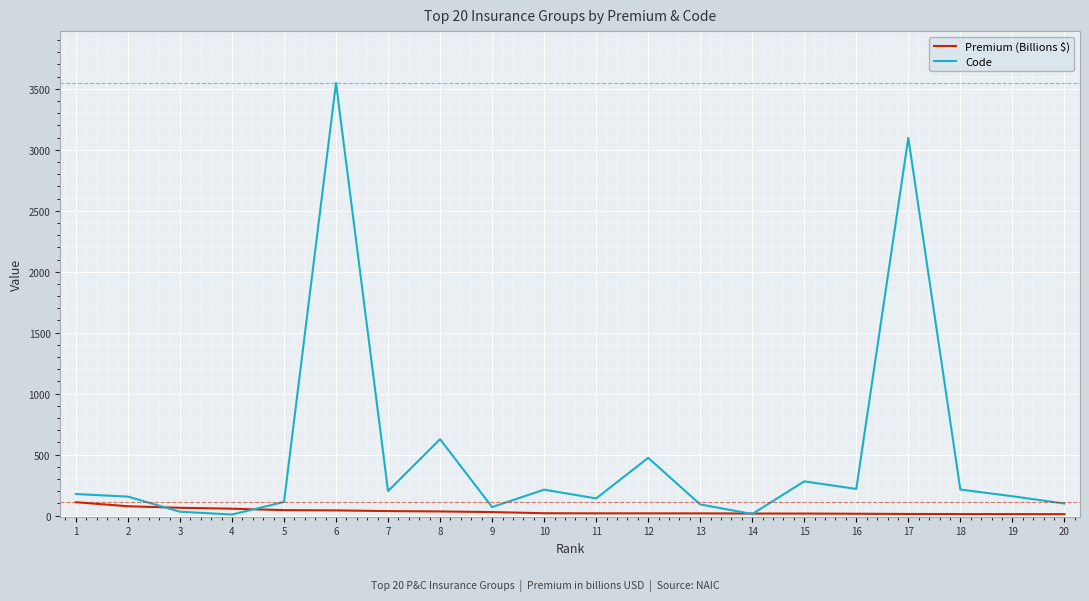

What is the total value across all series at 20?

109.0